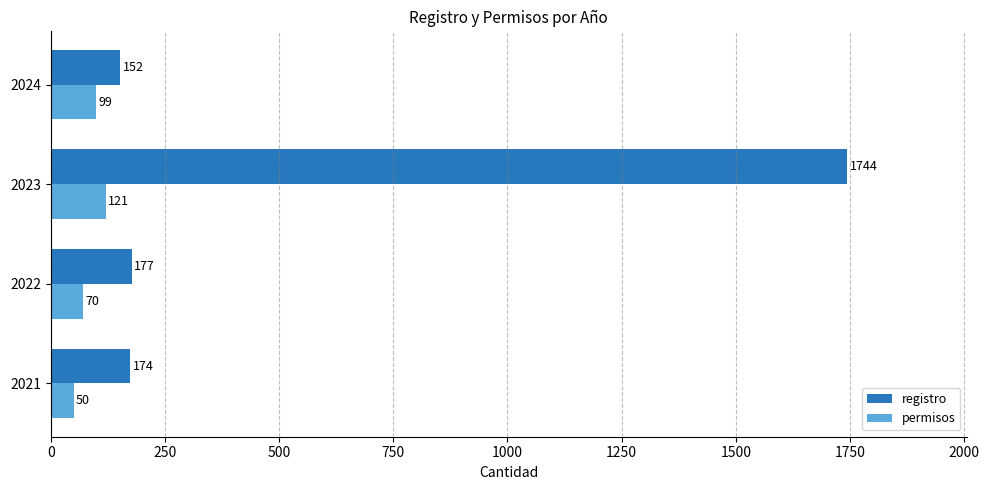

The value of registro at 2023 is 702. True or false?

False